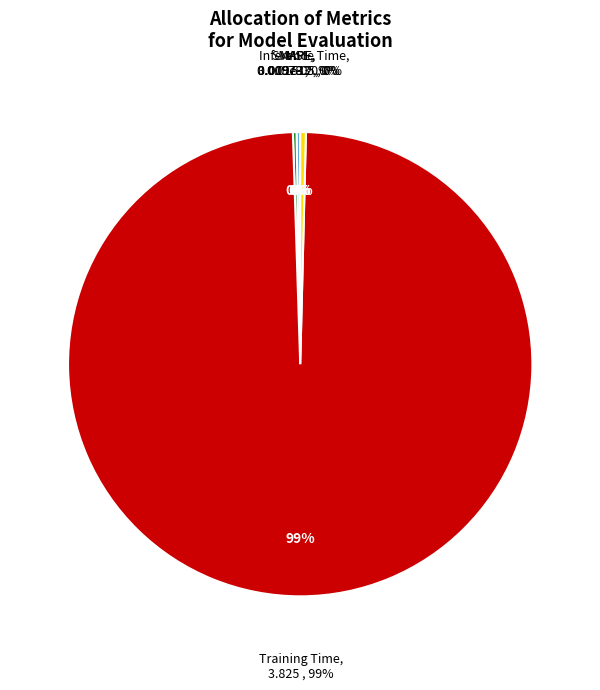

Rank the categories by value from lowest to highest.

MSE, MAPE, SMAPE, Inference Time, Training Time